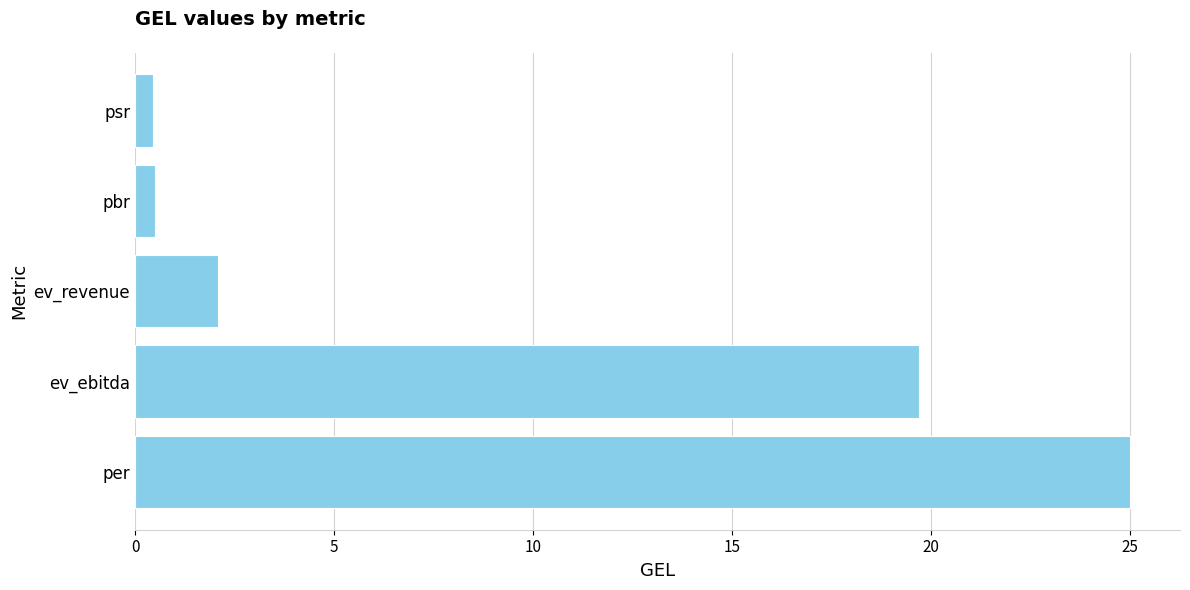

What is the difference between the maximum and minimum values?

24.6